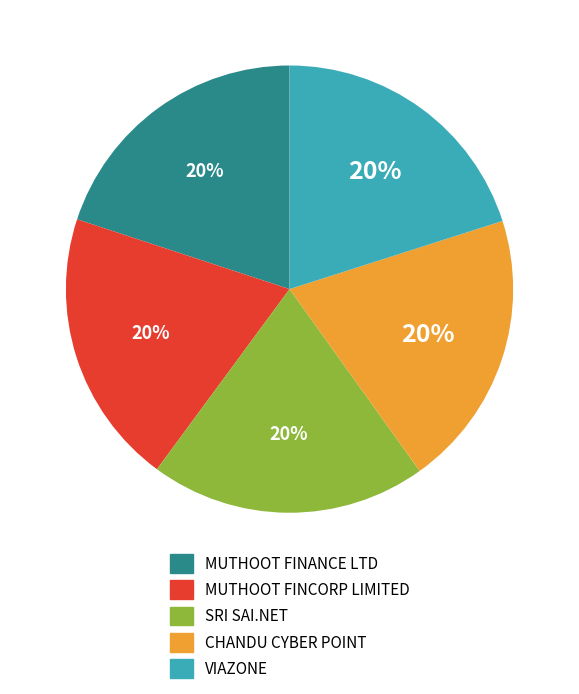

To the nearest percent, what is the average slice percentage?

20%